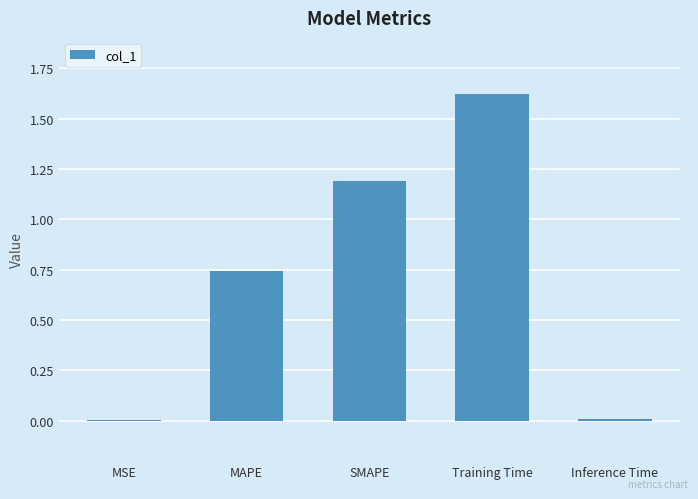

Which has a higher value, Inference Time or SMAPE?

SMAPE